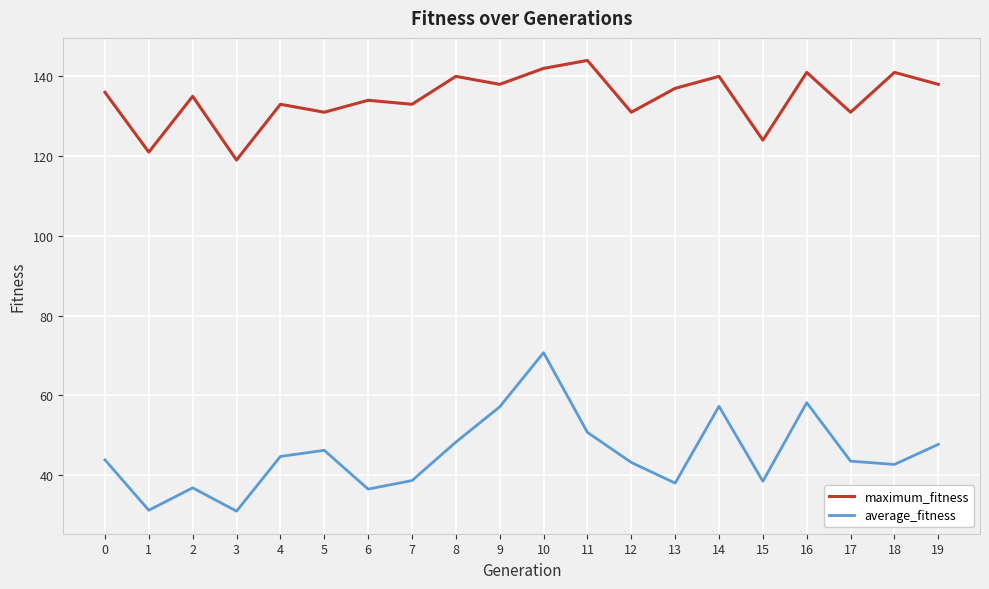

What is the minimum value shown in the chart?

30.9